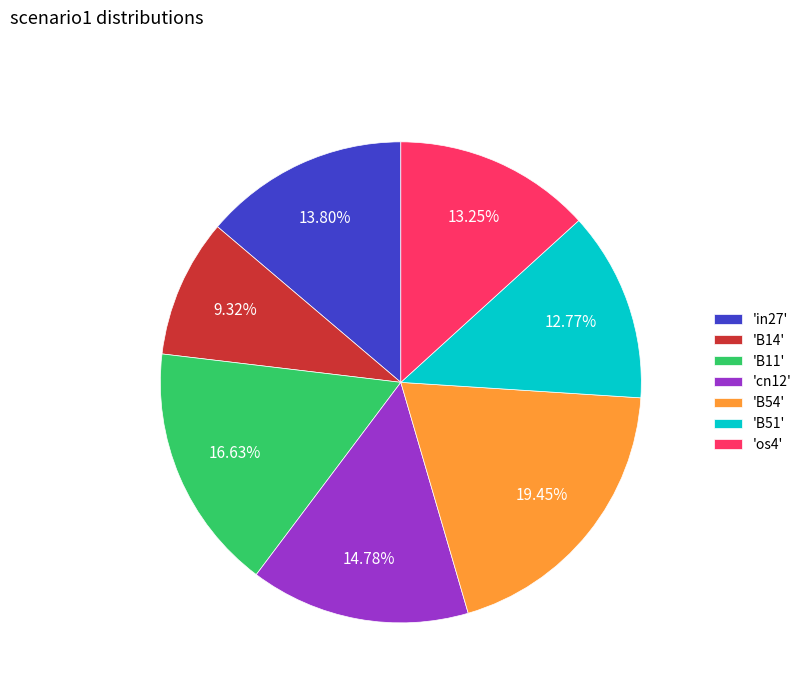

Does 'B54' account for over 50% of the chart?

No